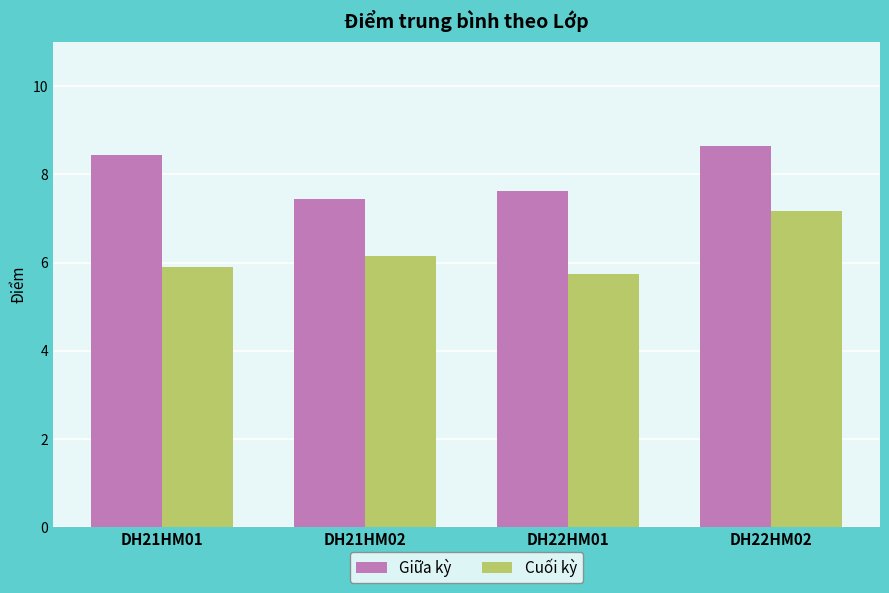

Which series has the largest total across all categories?

Giữa kỳ